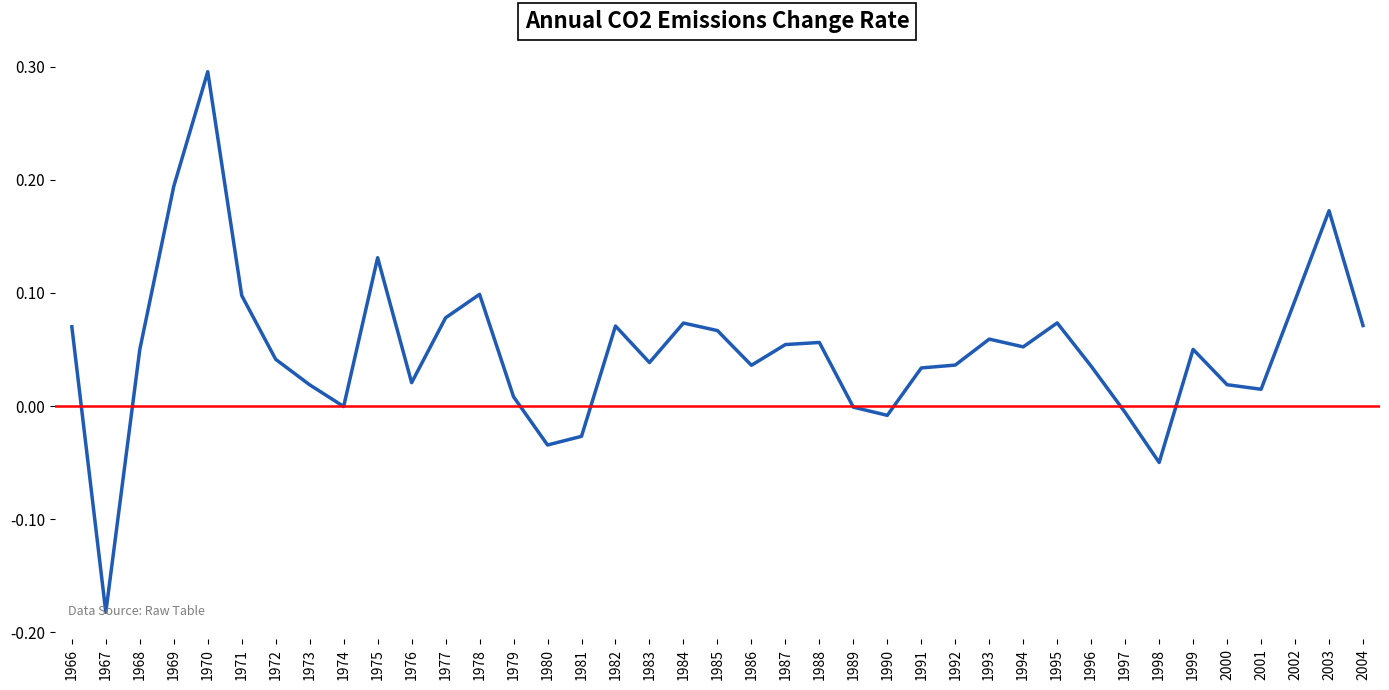

At which category does the chart reach its peak across all series?

1970